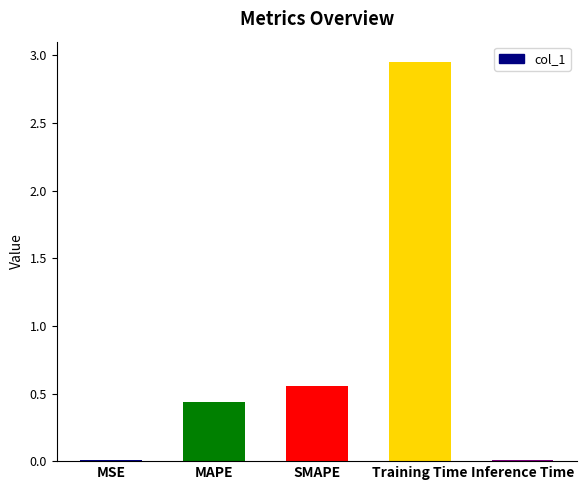

At which category does the chart reach its peak across all series?

Training Time